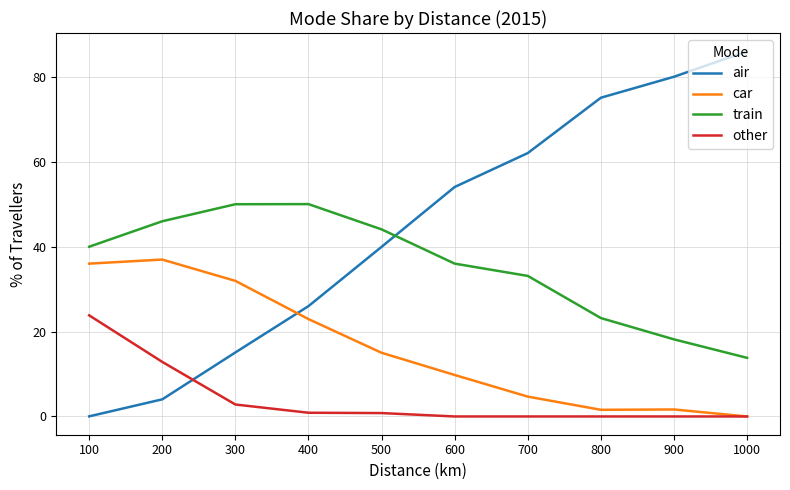

Is this an area chart (filled region under the line)?

No